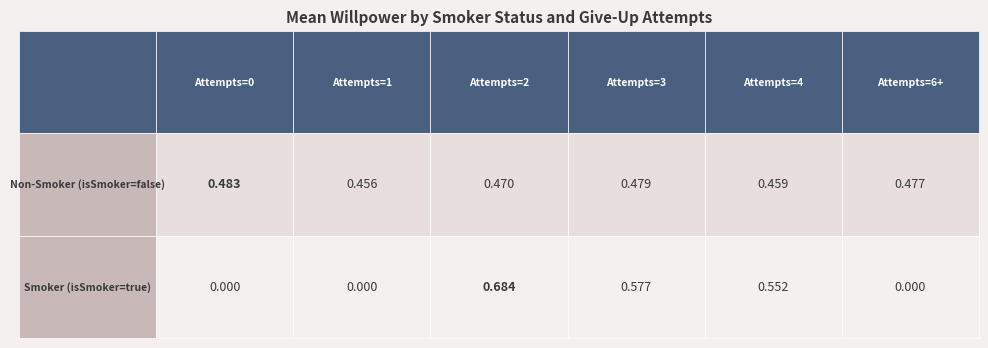

At how many categories does at least one series exceed 0?

6